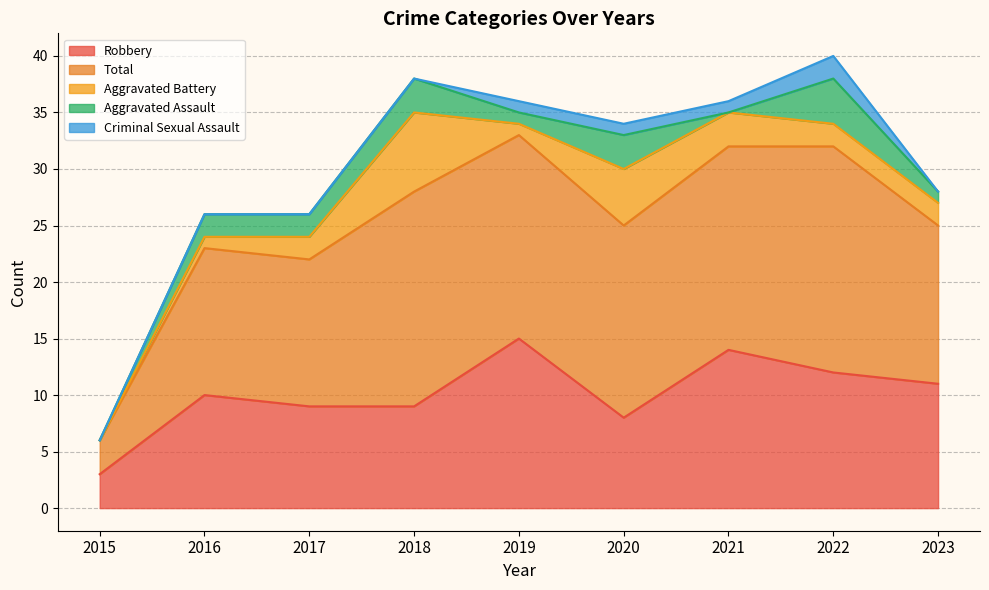

How many lines are shown in the chart?

5